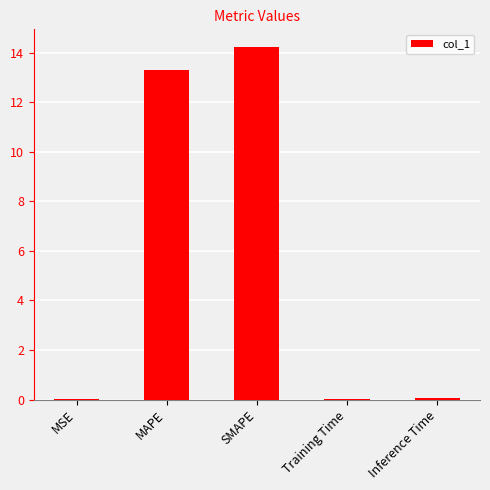

Which has a higher value, MSE or SMAPE?

SMAPE